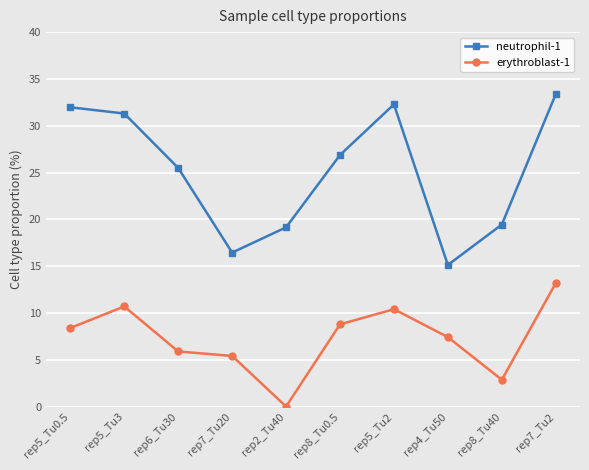

At which category is the sum across all series the highest?

rep7_Tu2